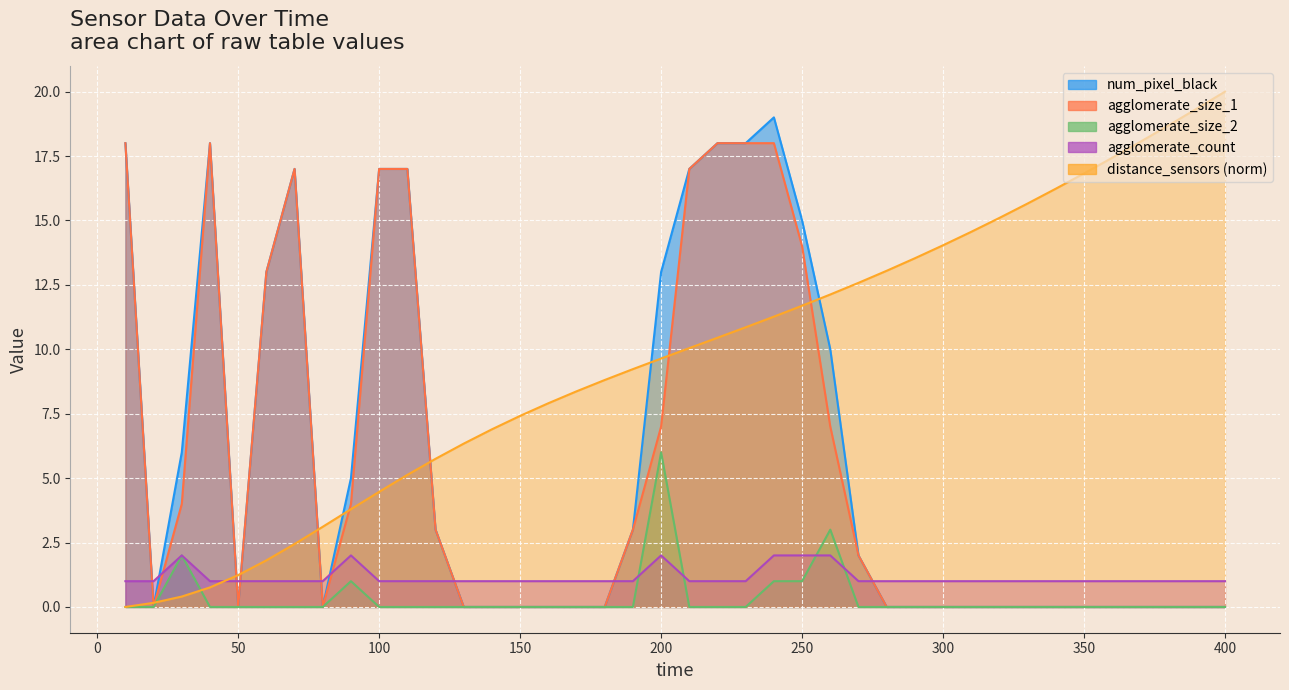

At how many categories does at least one series exceed 11?

27